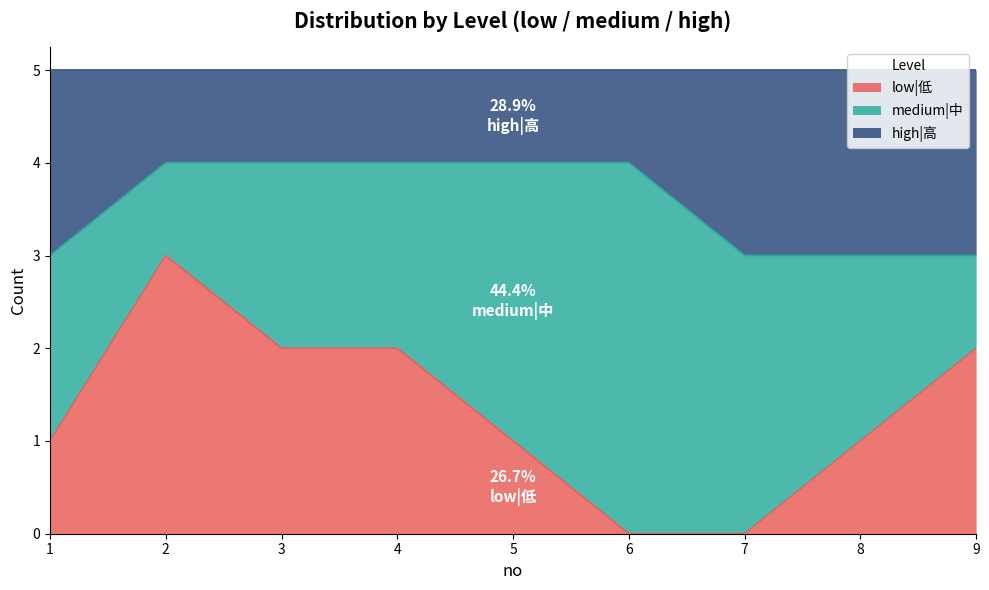

What is the sum of all low|低 values?

12